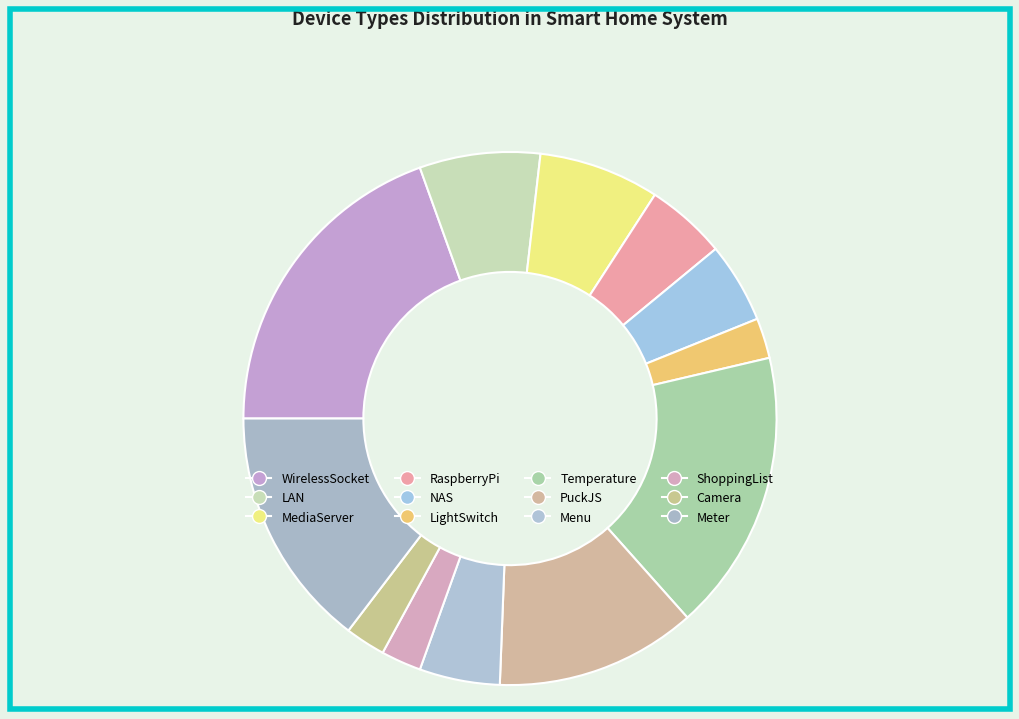

Count the number of slices in the pie.

12